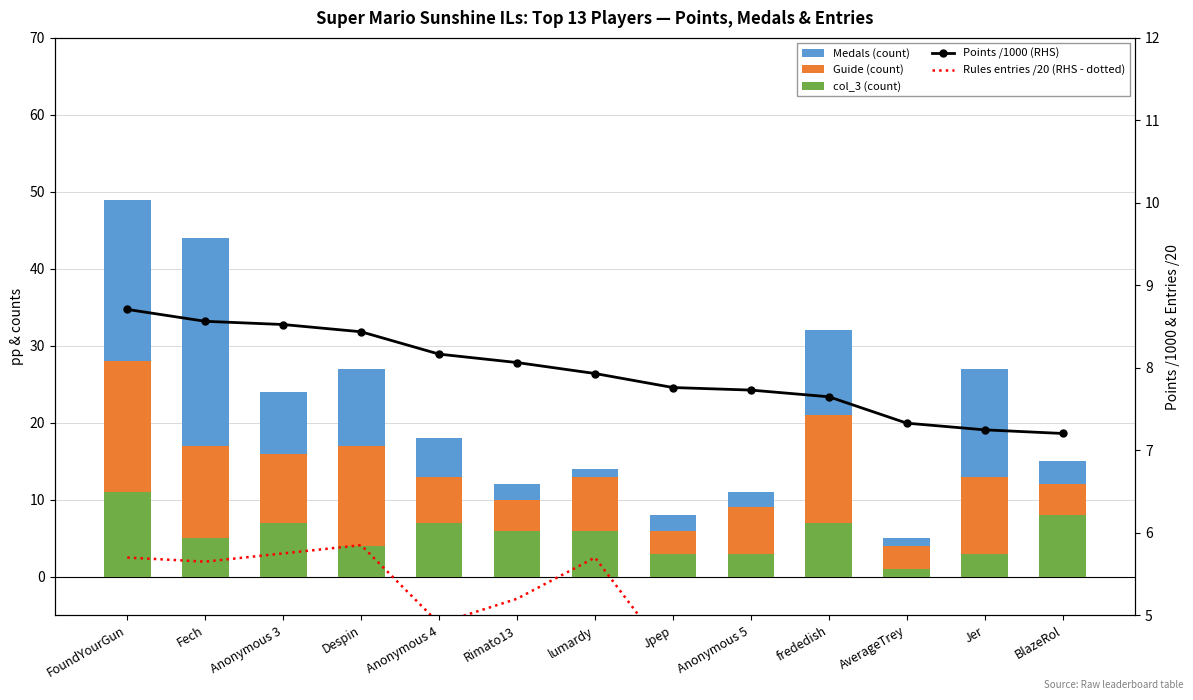

Where does the Medals (count) series first go above 5?

FoundYourGun